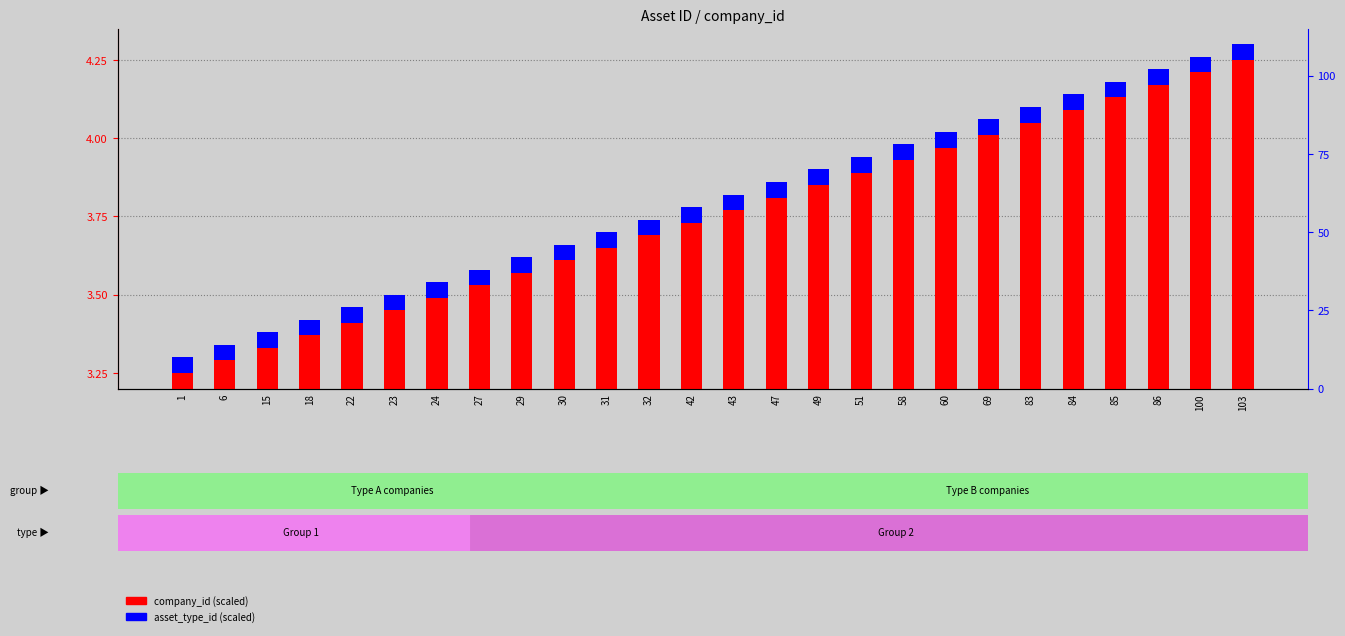

What is the spread (max minus min) of values at 32?

3.6